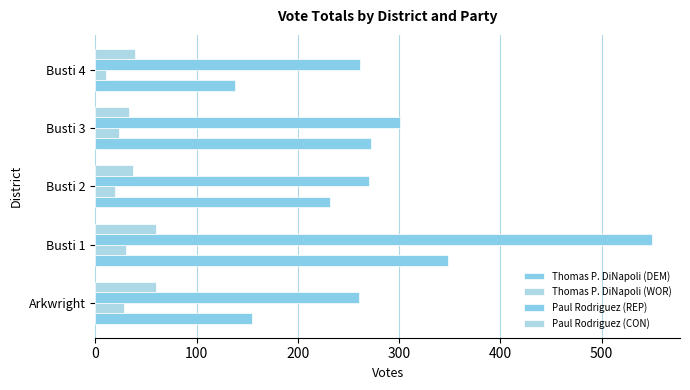

How many data points does each series have?

5